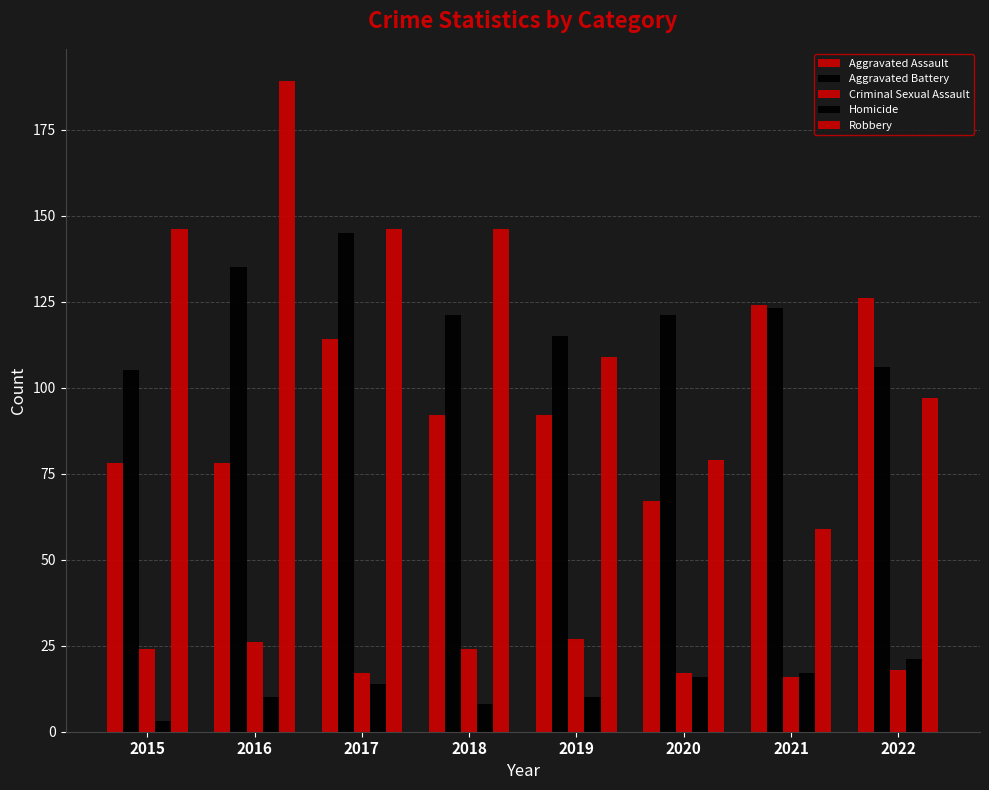

The Aggravated Battery series shows 115 at 2019. True or false?

True